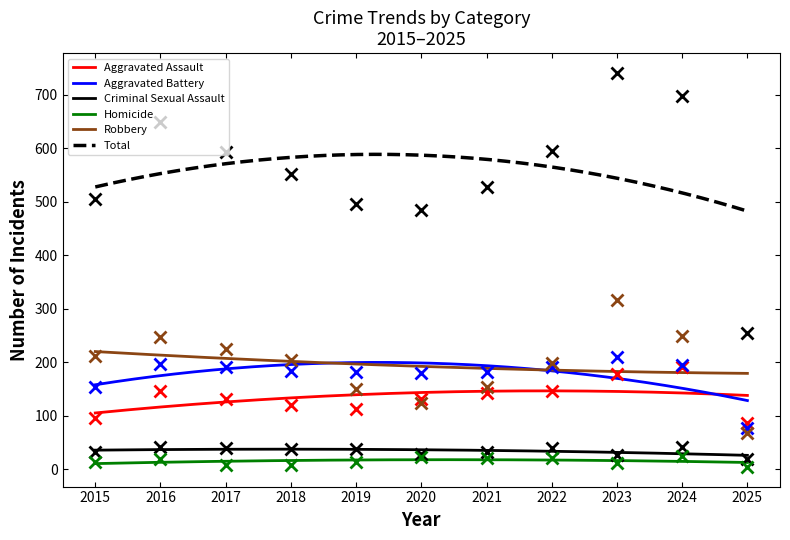

At which category is the sum across all series the highest?

2023